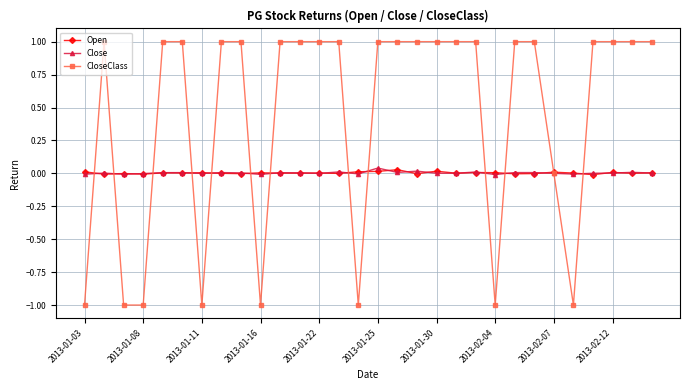

True or false: CloseClass and Close cross at least once.

True